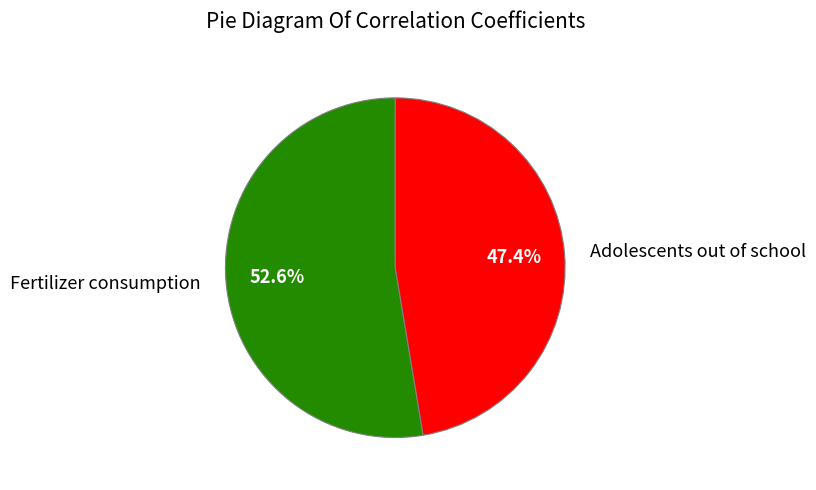

To the nearest percent, what is the difference between the largest and smallest slice percentages?

5%